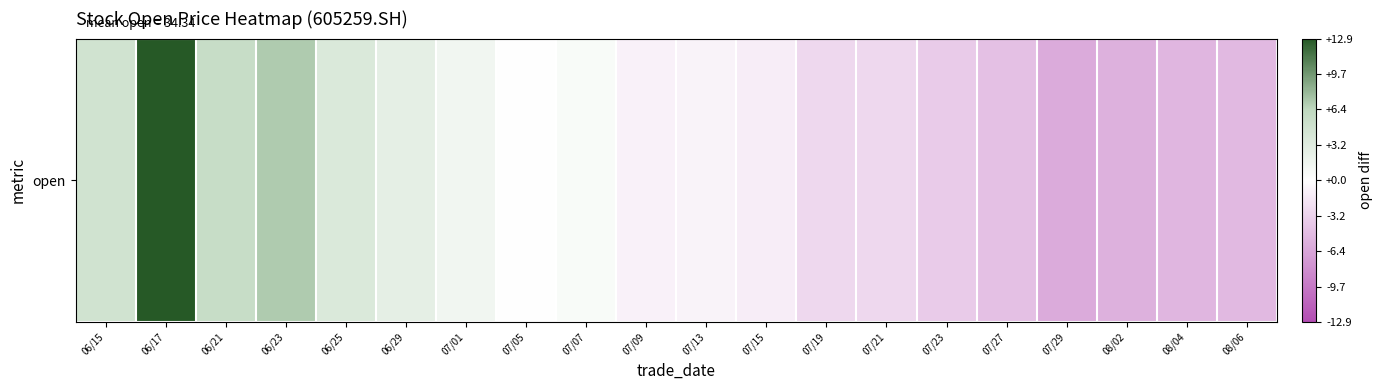

What is the smallest value displayed?

-5.9